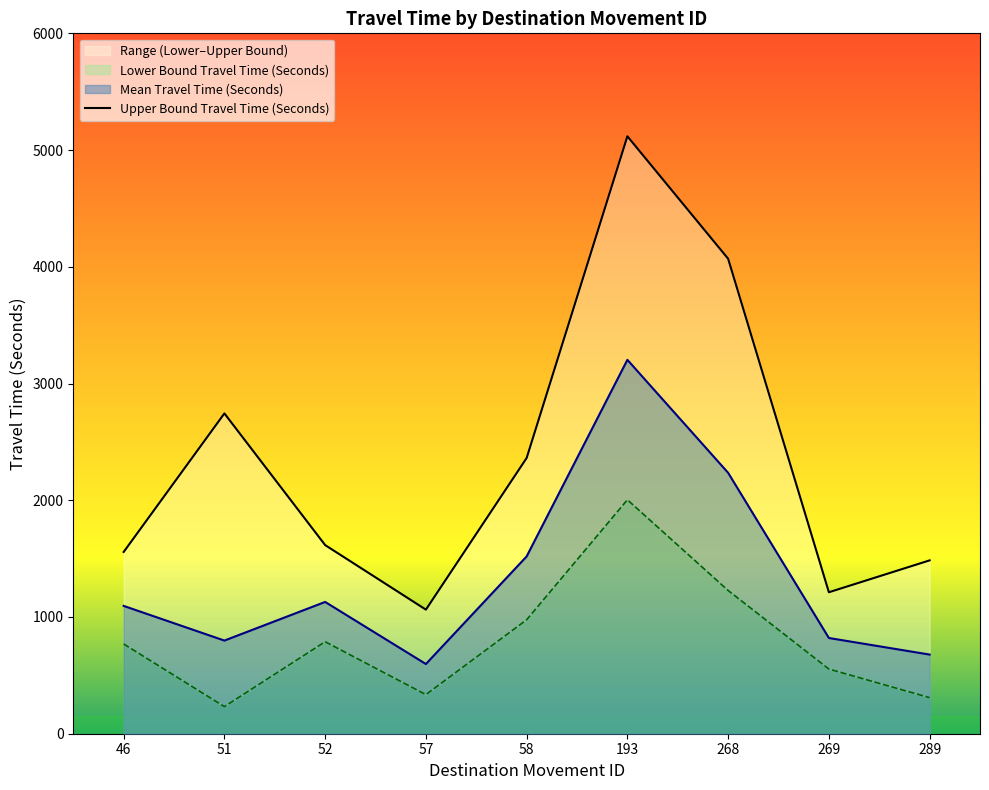

Reading left to right, what are all the values shown in this chart?

46=1557	51=2744	52=1616	57=1063	58=2362	193=5118	268=4069	269=1212	289=1485